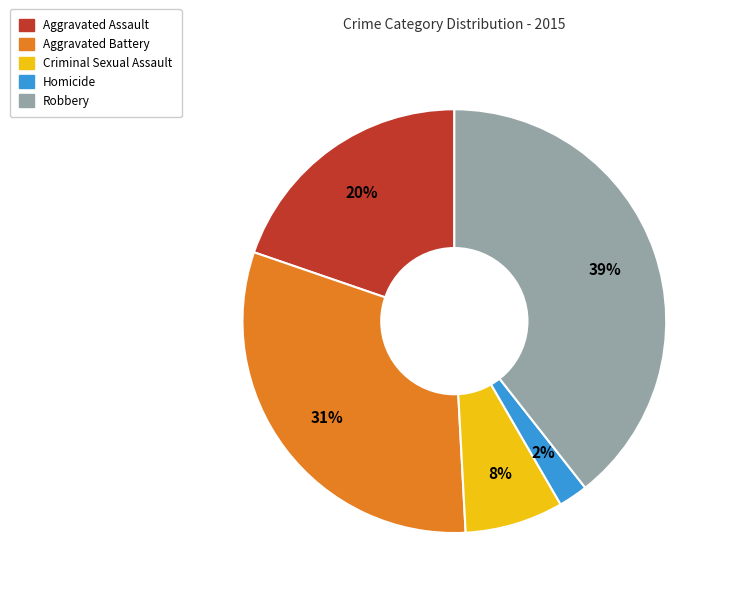

Combined, do Criminal Sexual Assault and Aggravated Assault account for over 50%?

No